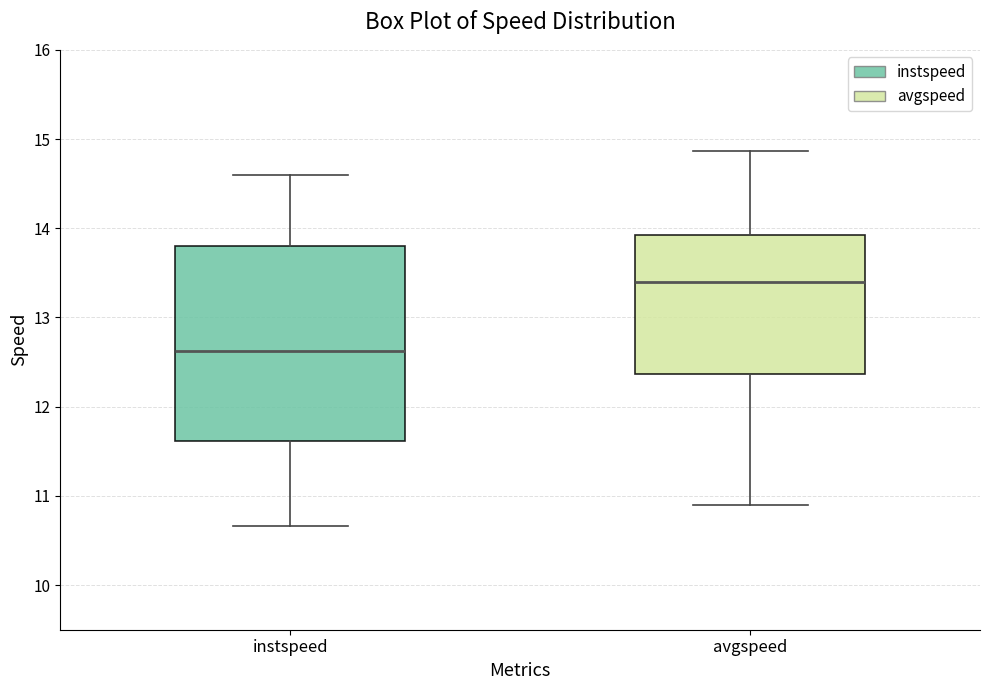

Which box is the tallest, from its lower edge to its upper edge?

instspeed